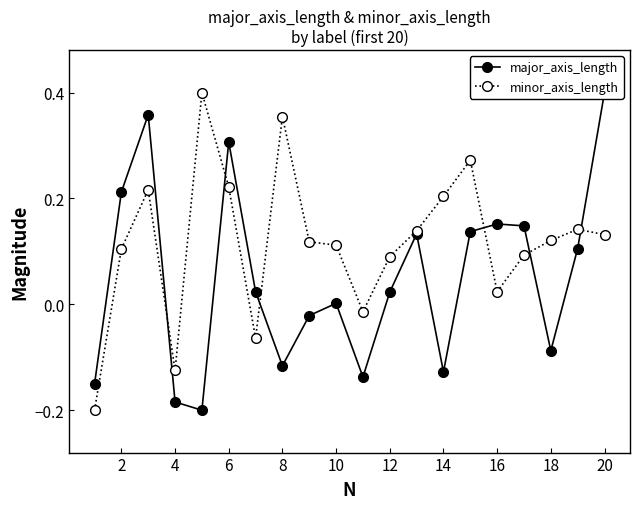

Where is the first local minimum for minor_axis_length?

4